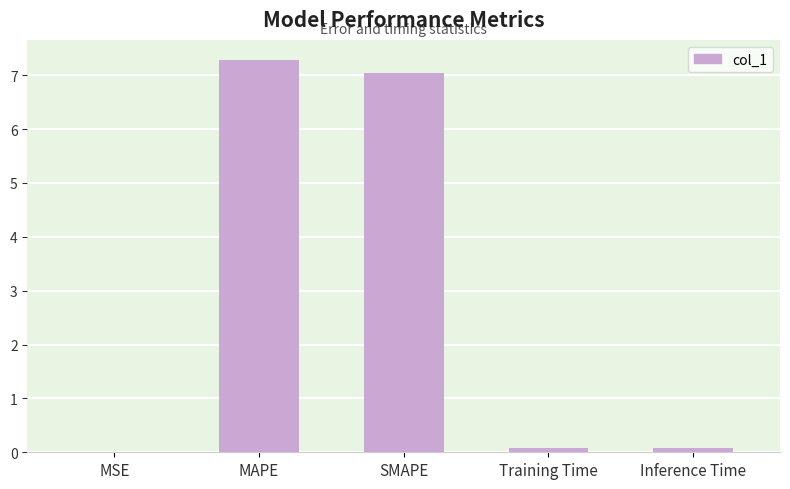

The value at MSE is 0.0. True or false?

True